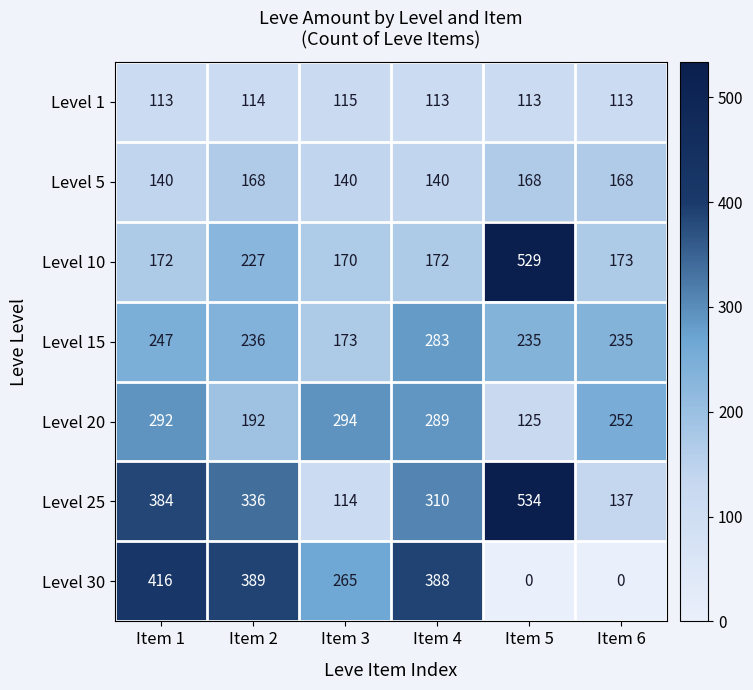

At which category is the sum across all series the highest?

Item 1